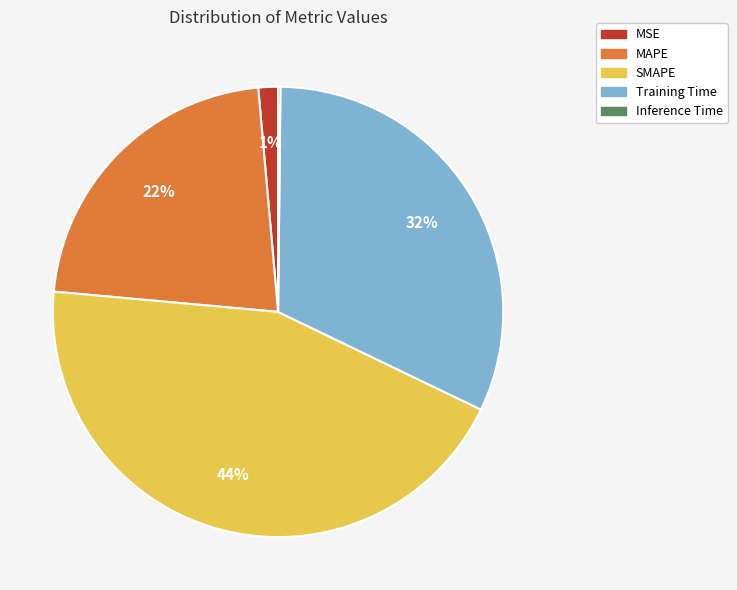

To the nearest percent, what portion does Training Time represent?

32%